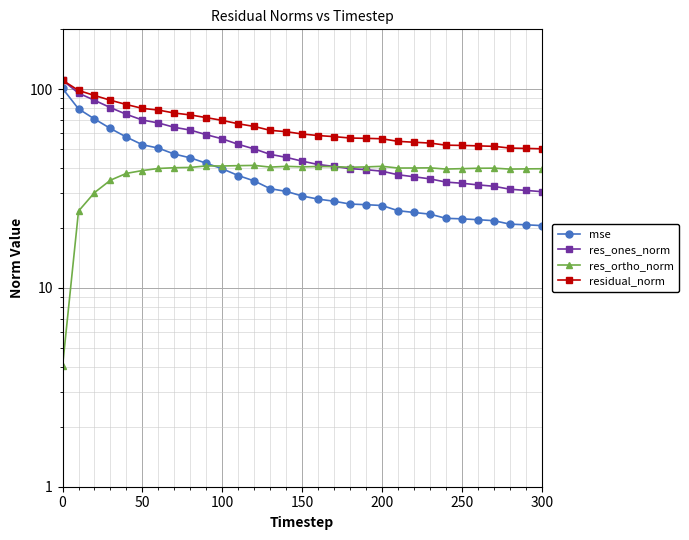

How many values in the res_ortho_norm series exceed 40?

19